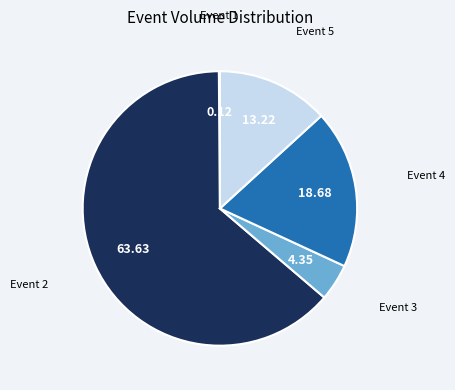

True or false: Event 5 accounts for 28% of the total.

False